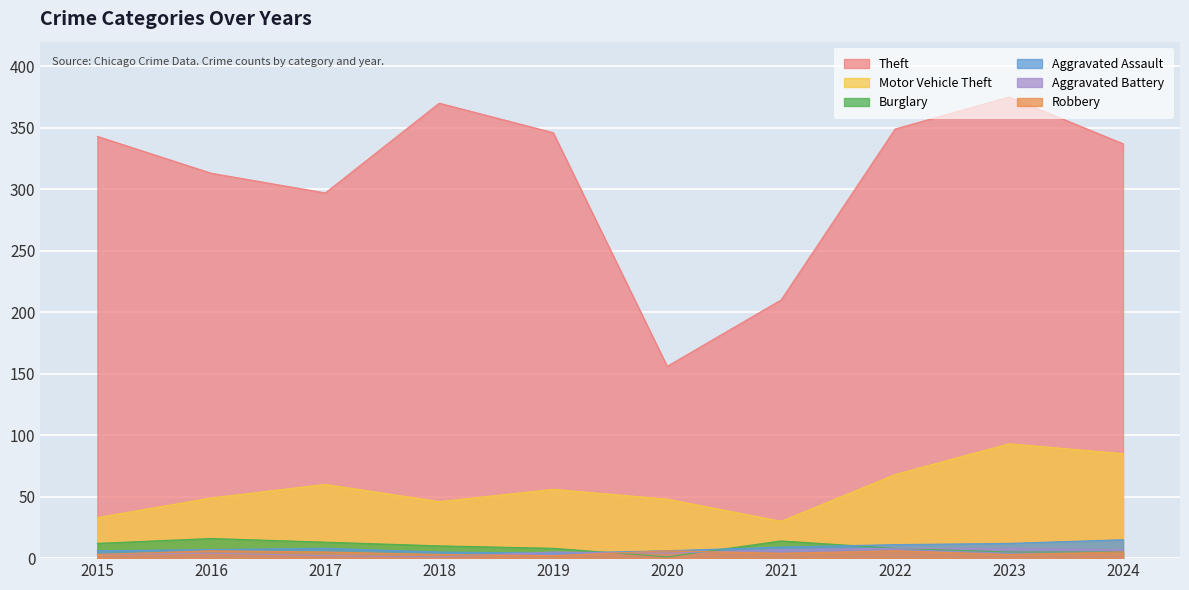

At which category does the chart reach its minimum across all series?

2020